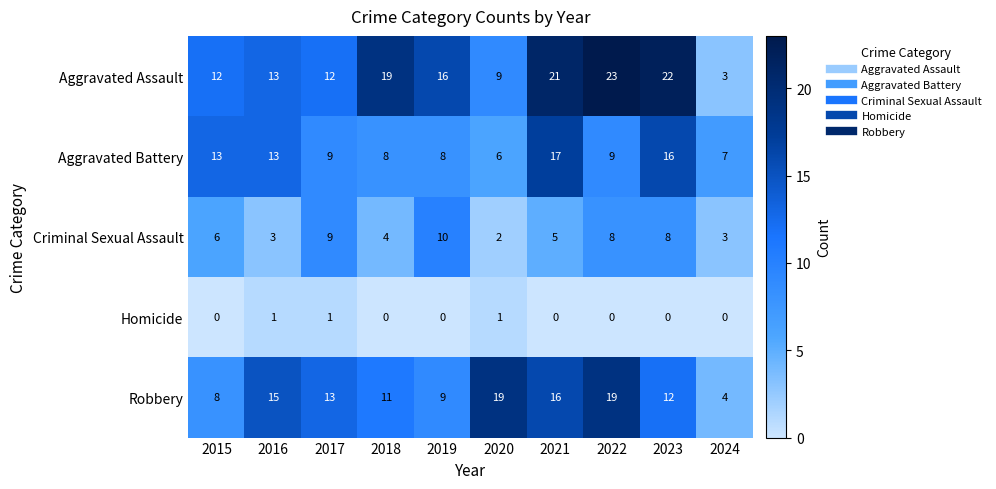

The value of Criminal Sexual Assault at 2016 is 3. True or false?

True